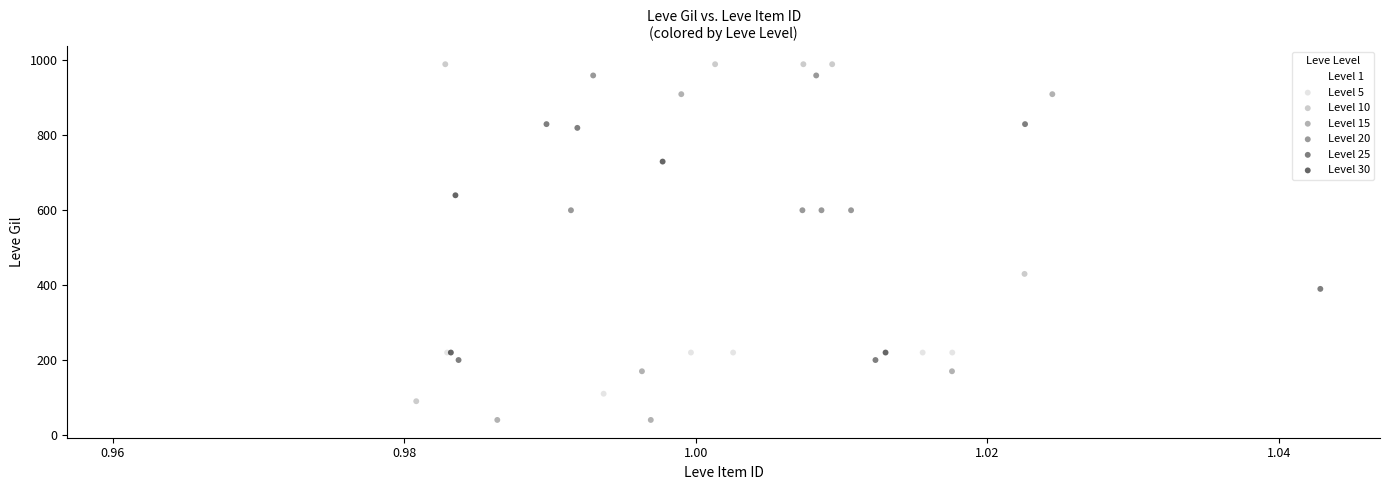

Which series contains the lowest Y value?

Level 15